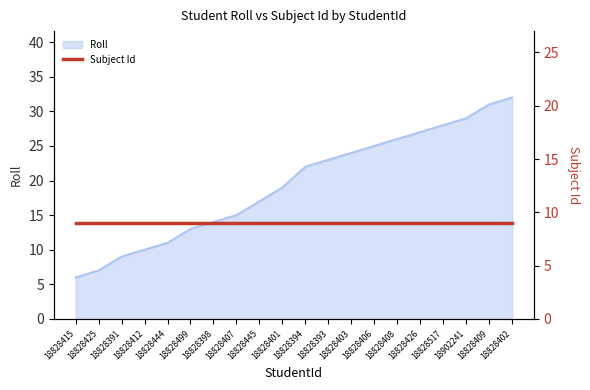

What is the difference between the values at 18828409 and 18828499?

18